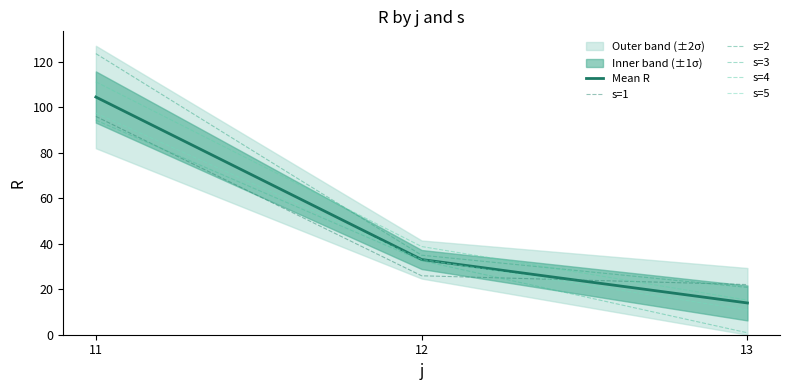

Reading left to right, transcribe all the data shown in this chart.

Mean R: 11=104.4	12=33.0	13=14.0
s=1: 11=95.9	12=25.9	13=22.0
s=2: 11=123.5	12=34.9	13=20.8
s=3: 11=94.3	12=32.5	13=0.8
s=4: 11=111.1	12=38.7	13=15.2
s=5: 11=97.4	12=33.1	13=10.9